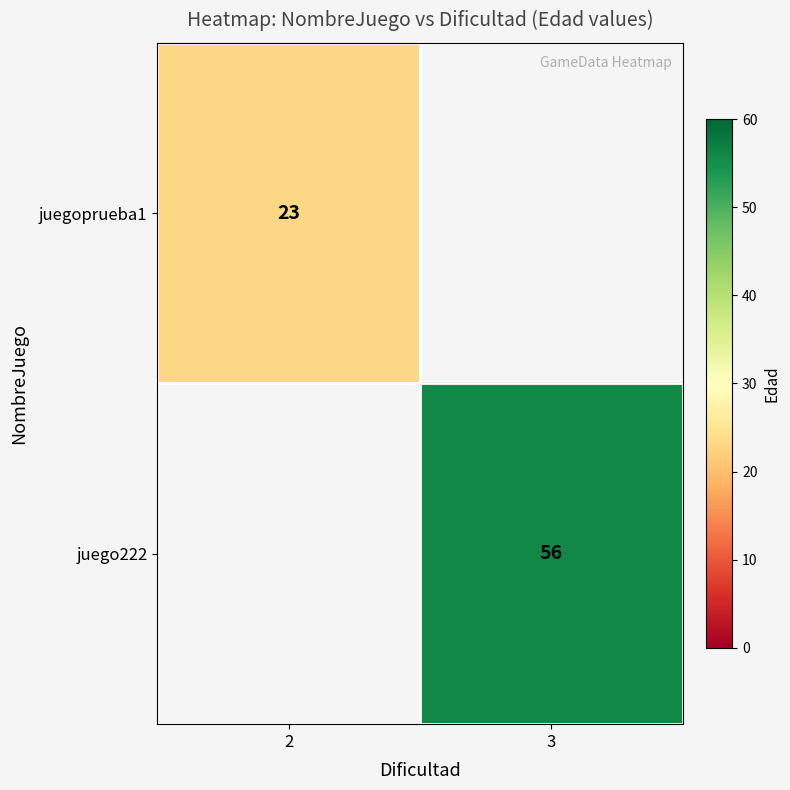

How many data points does each series have?

2